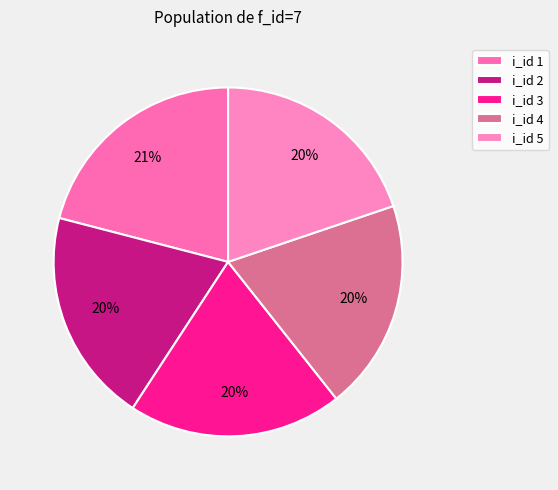

How many slices are in this pie chart?

5